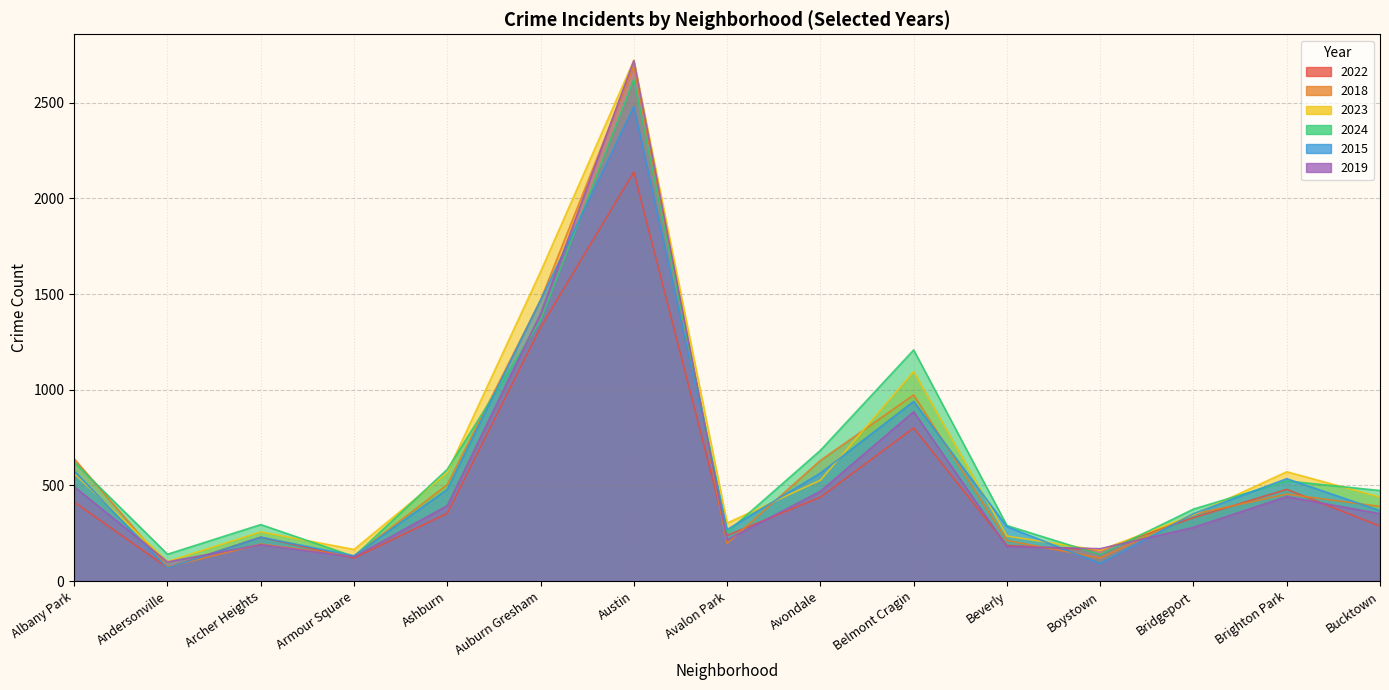

What is the difference between the highest and lowest values at Belmont Cragin?

408